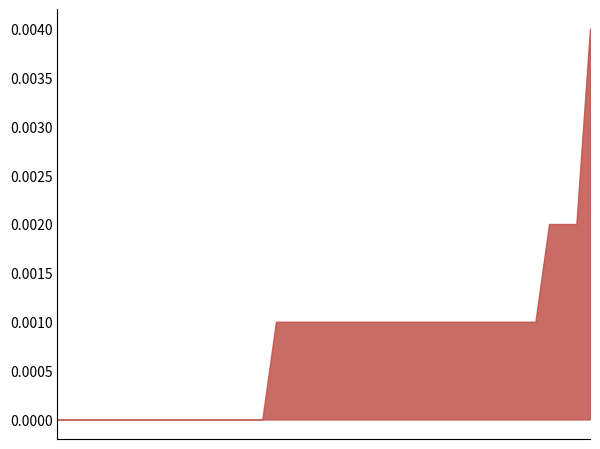

Count the values in the range 0 to 1.

40